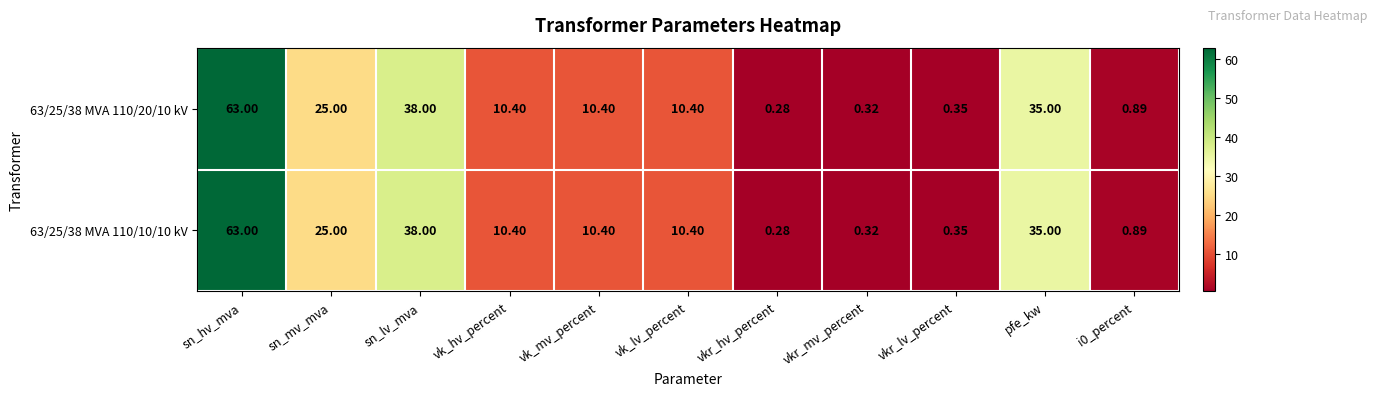

At which label is 63/25/38 MVA 110/10/10 kV closest to 31?

pfe_kw